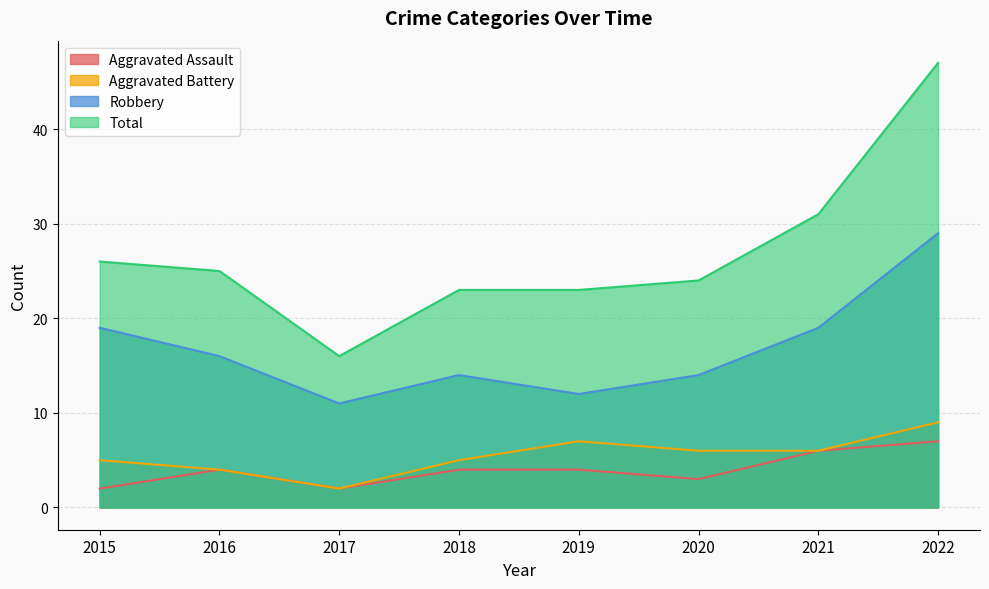

How many interior local valleys does the Robbery series have?

2